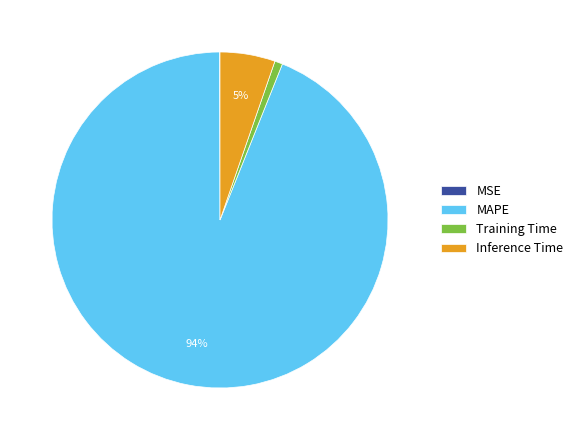

To the nearest percent, what is the combined percentage of Training Time and Inference Time?

6%